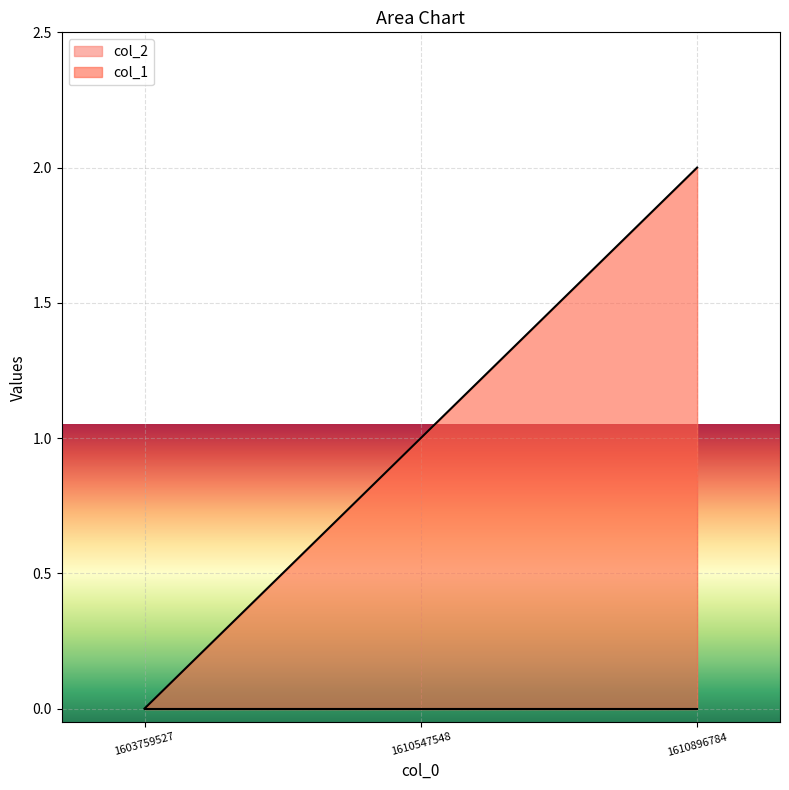

What is the difference between the values at 1610547548 and 1603759527?

1